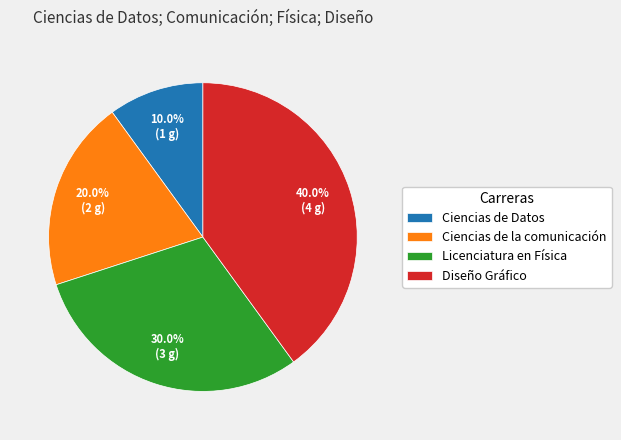

To the nearest percent, what is the difference between the largest and smallest slice percentages?

30%